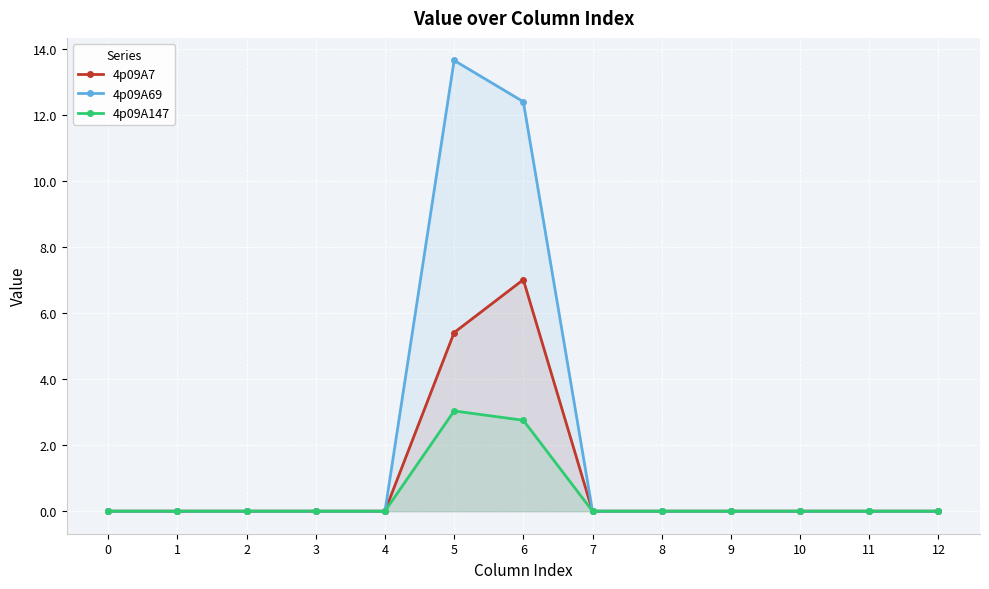

Count the 4p09A7 values in the range 0 to 1.

11